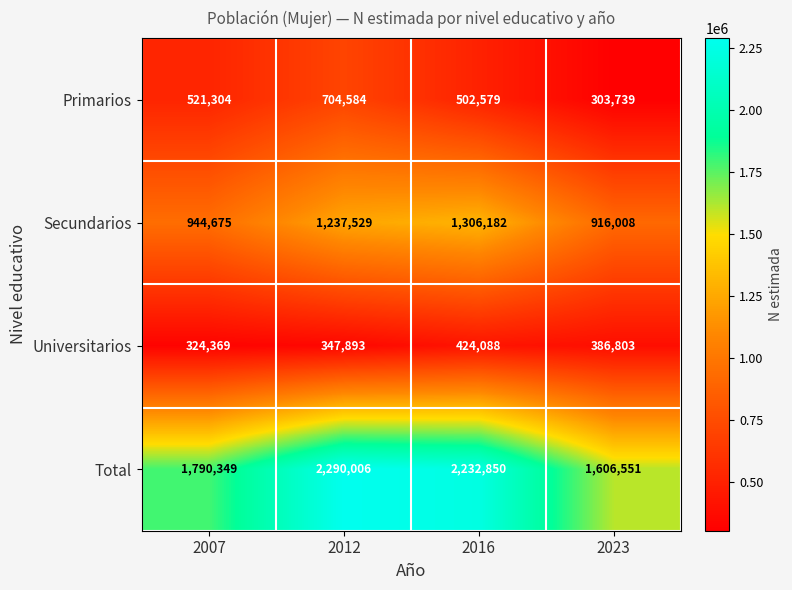

Read the Universitarios value at 2007.

324369